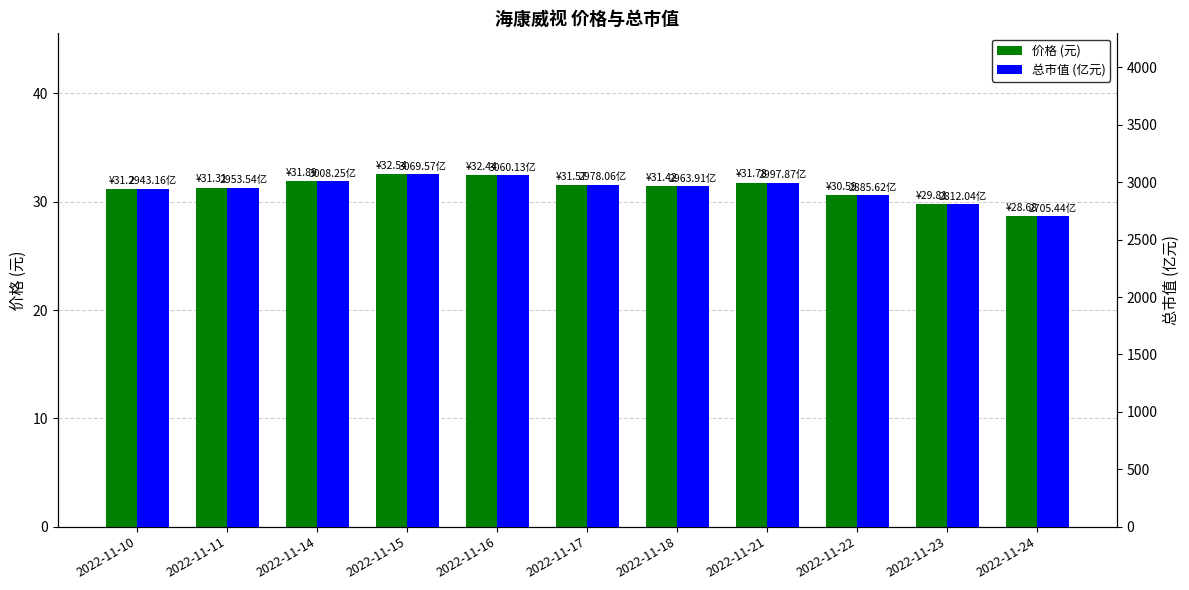

What is the difference between the maximum and second lowest values in the 总市值 (亿元) series?

257.5